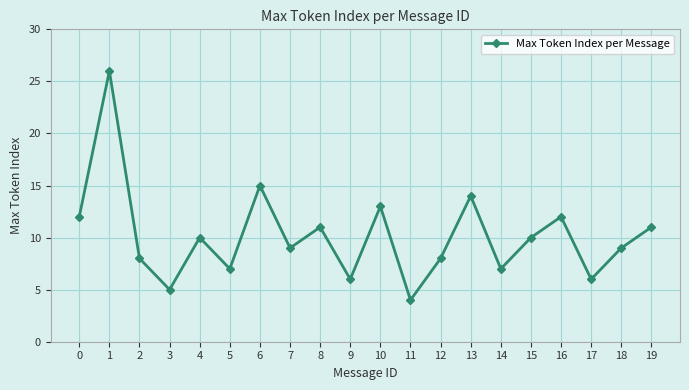

Approximately how many times larger is the value at 5 compared to 9?

1.2